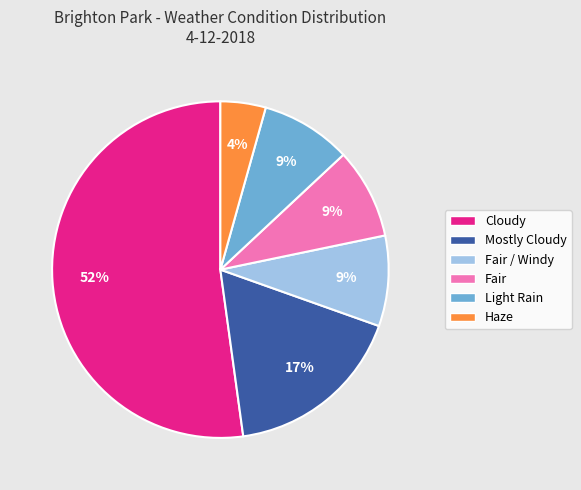

Is there any slice that represents more than half of the pie?

Yes